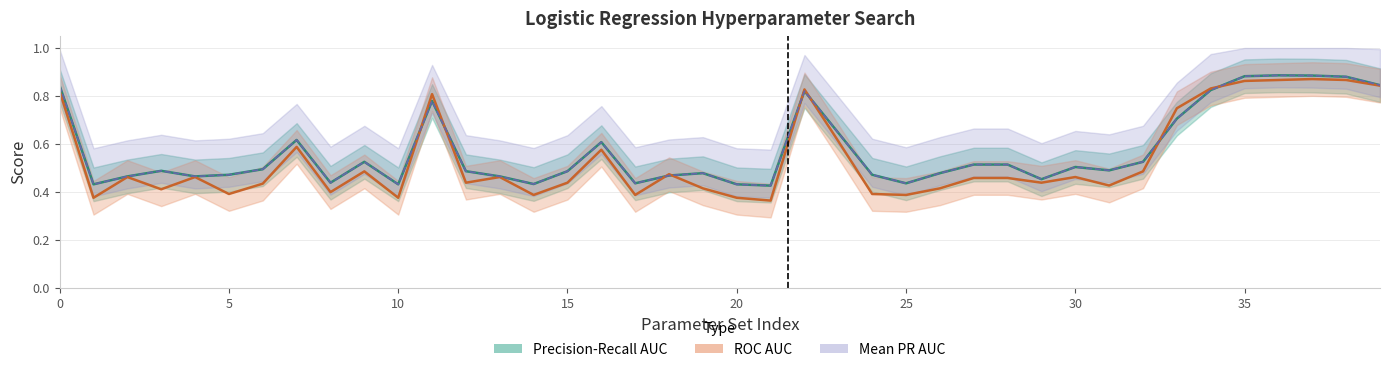

How many interior local peaks does the Precision-Recall AUC series have?

9